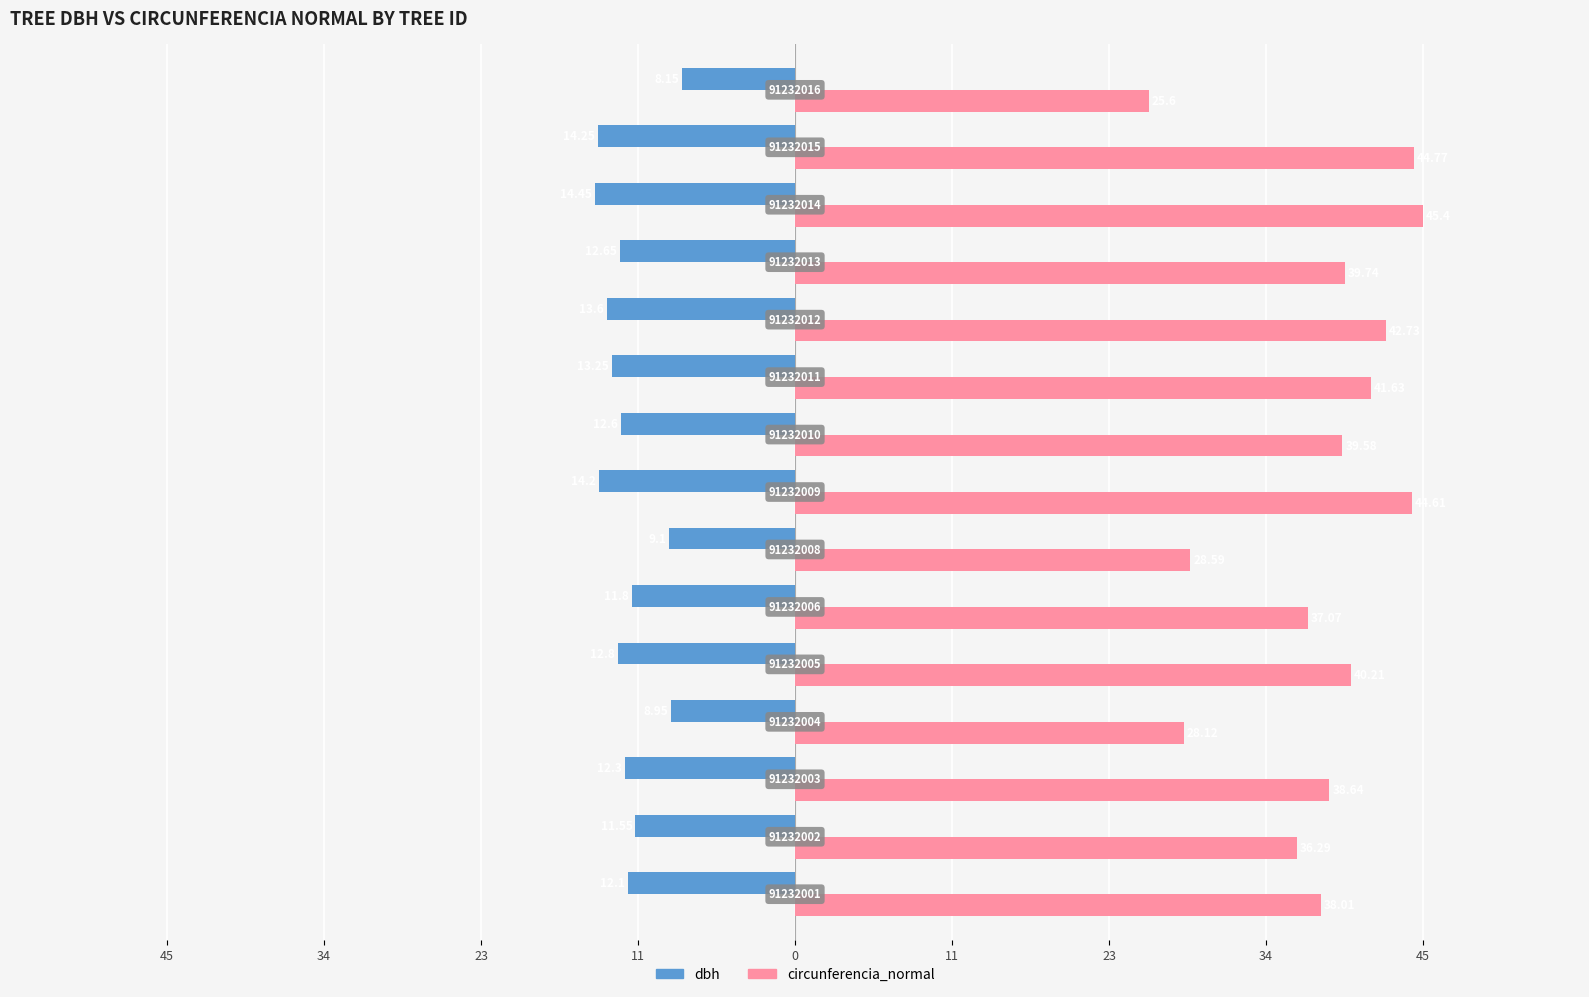

What is the average value of the dbh series?

-12.1